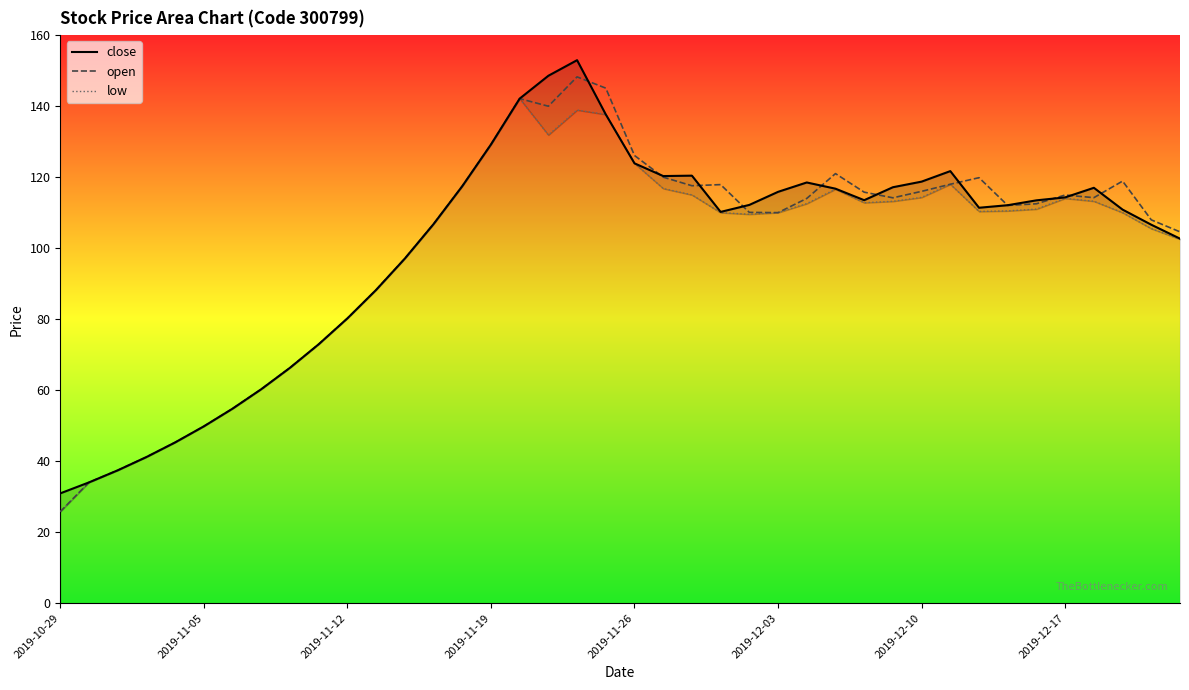

Rank the series by their maximum value, from highest to lowest.

close, open, low